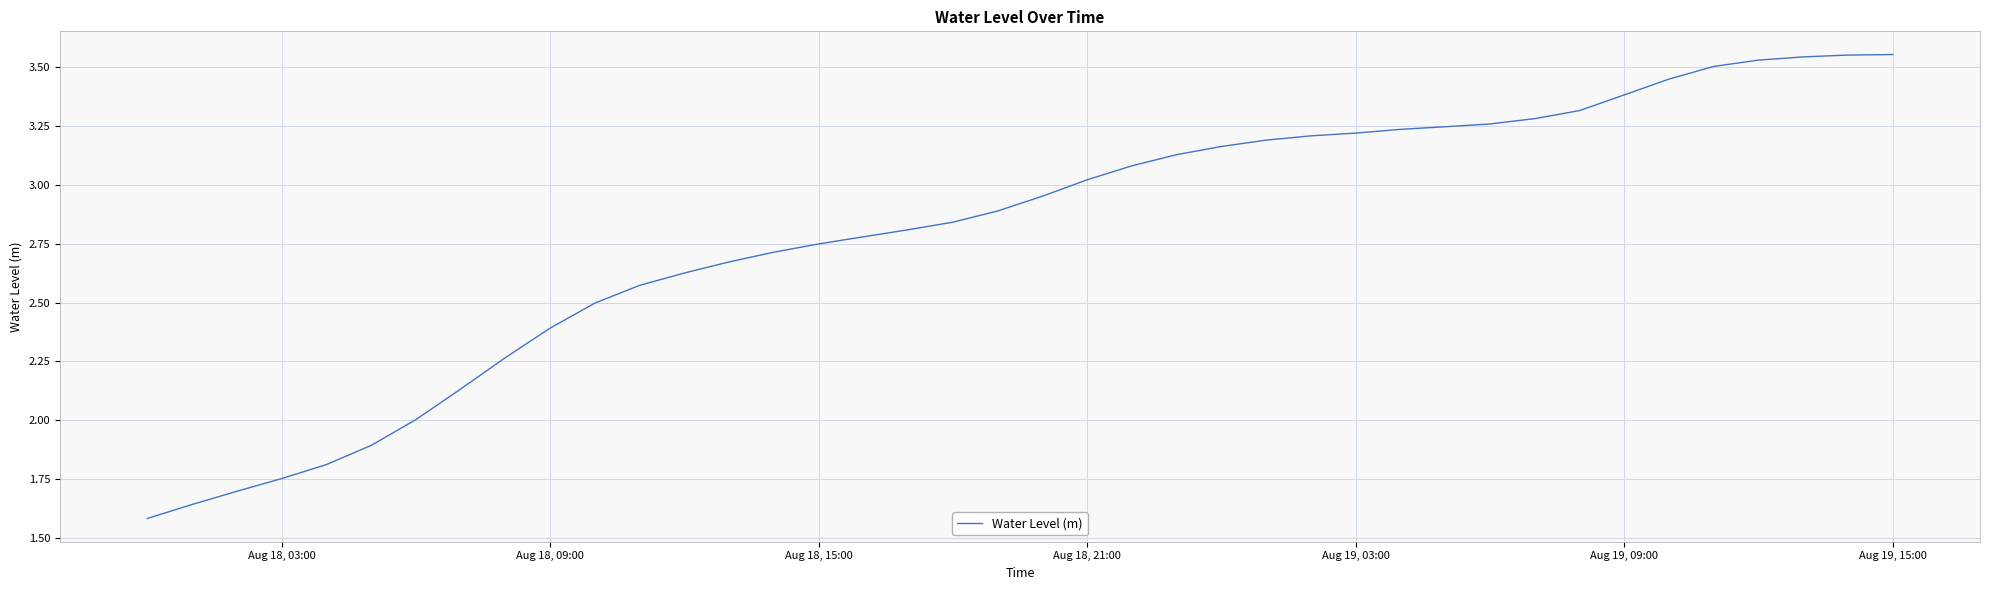

What is the difference between the maximum and minimum values?

2.0